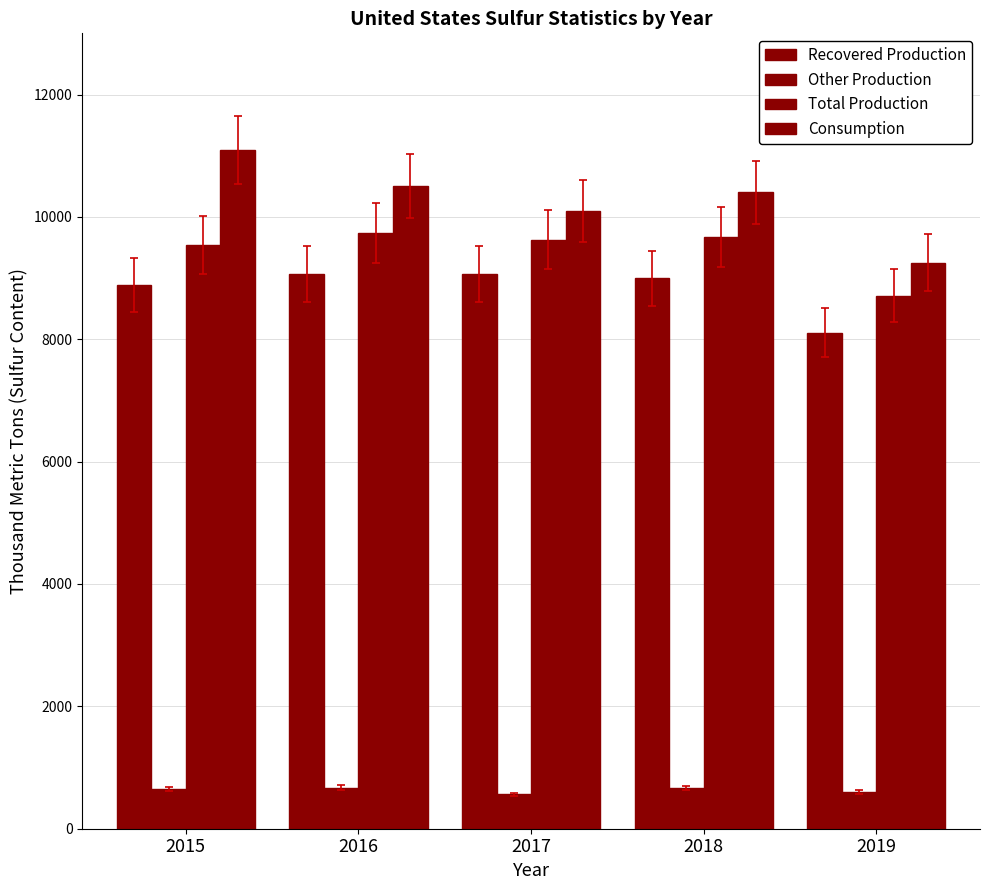

What is the average value of the Recovered Production series?

8828